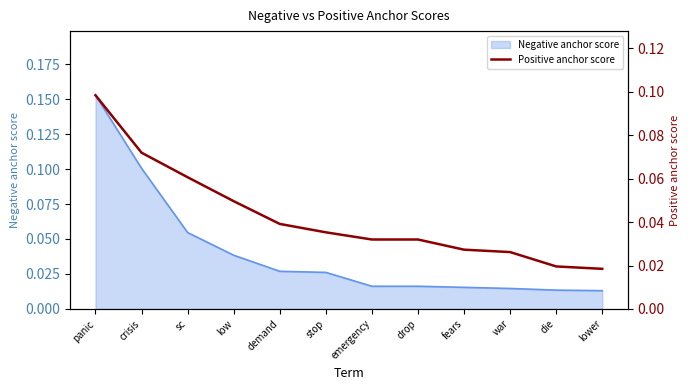

Reading left to right, what are all the values shown in this chart?

panic=0.1	crisis=0.1	sc=0.1	low=0.0	demand=0.0	stop=0.0	emergency=0.0	drop=0.0	fears=0.0	war=0.0	die=0.0	lower=0.0